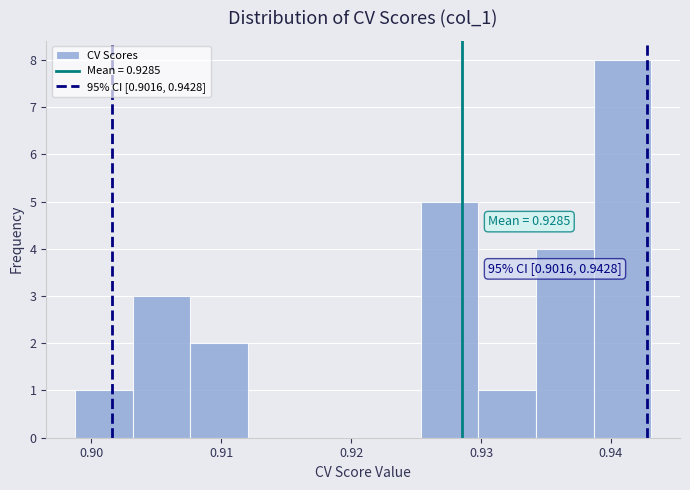

Over which range of the x-axis is the bar tallest?

0.939 to 0.943